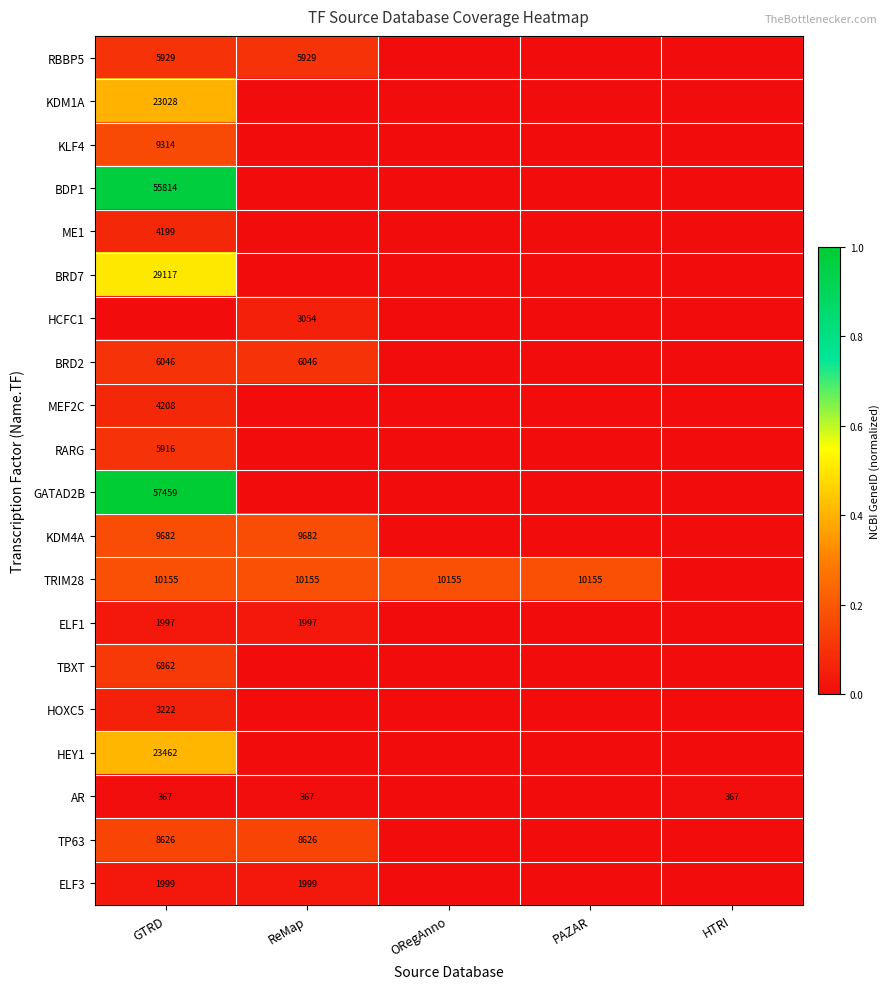

True or false: RBBP5 has a value of 10391 at ReMap.

False